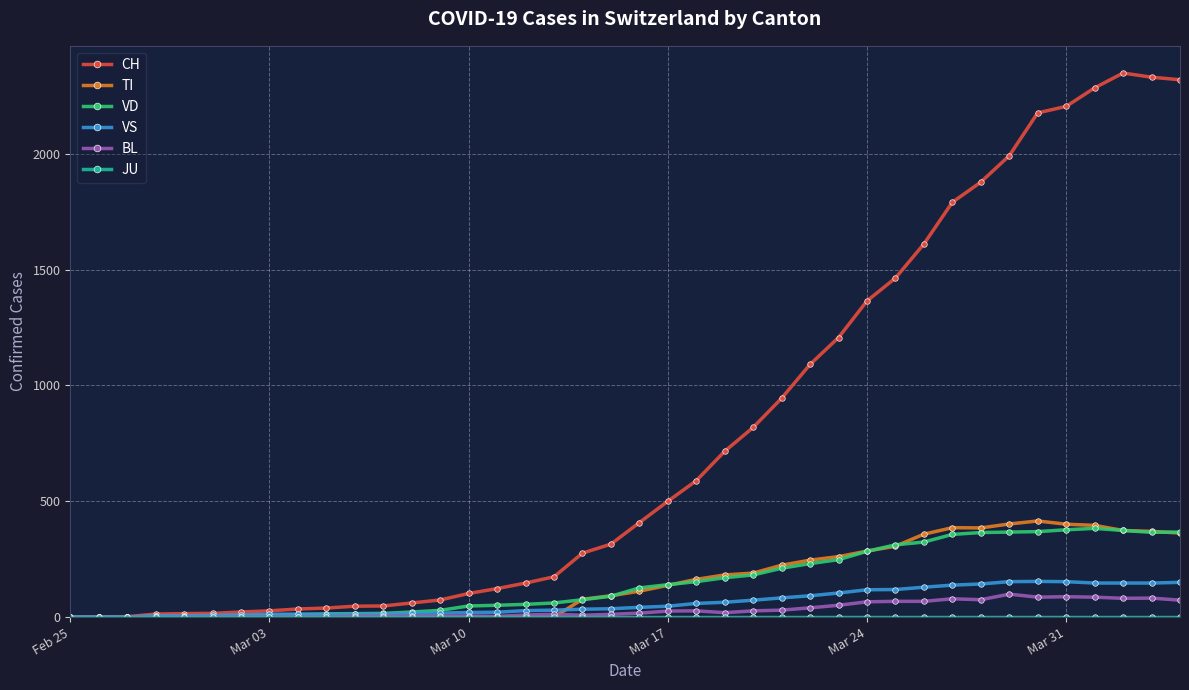

In TI, how many points are higher than both neighbors (excluding endpoints)?

2